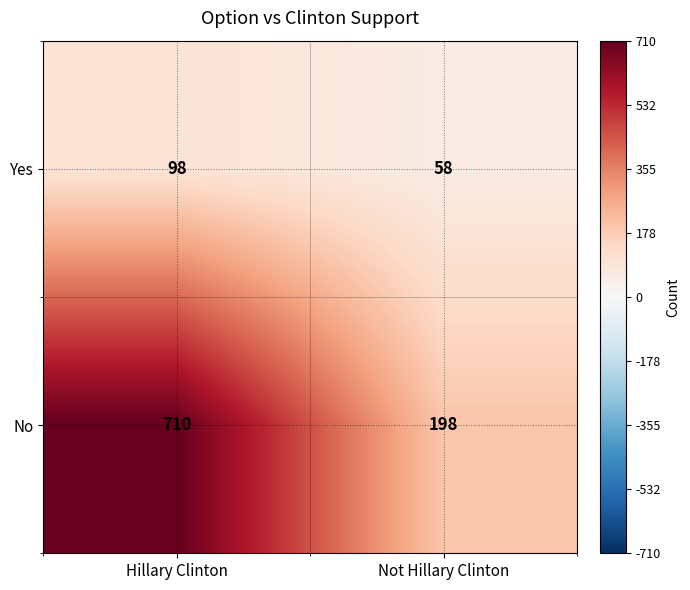

What is the maximum value for Yes?

98